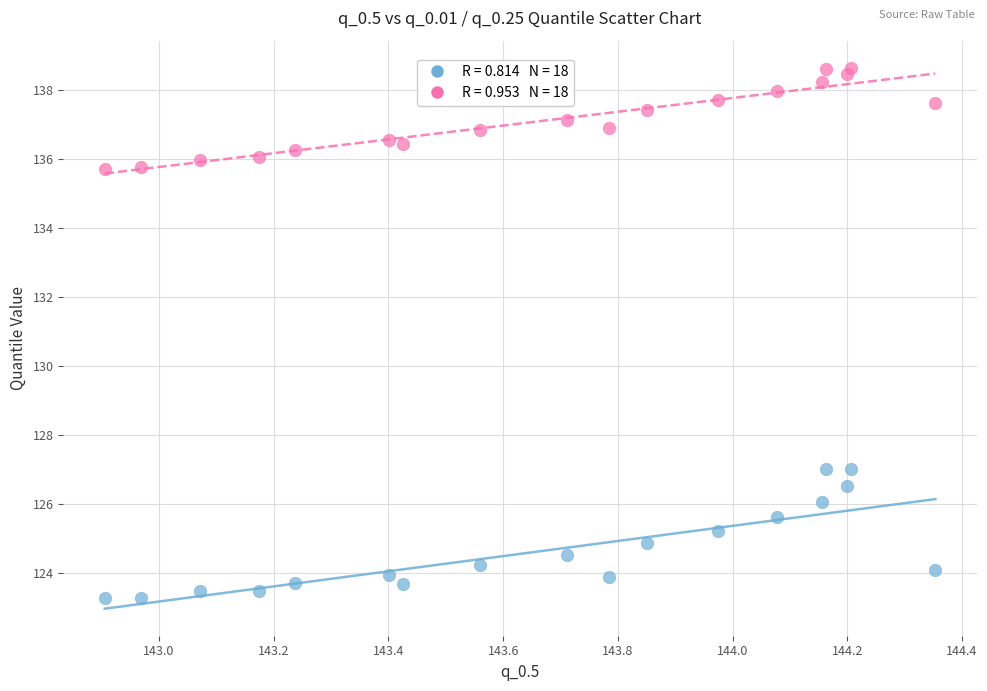

Across all data points, what is the range of X values (max minus min)?

1.4